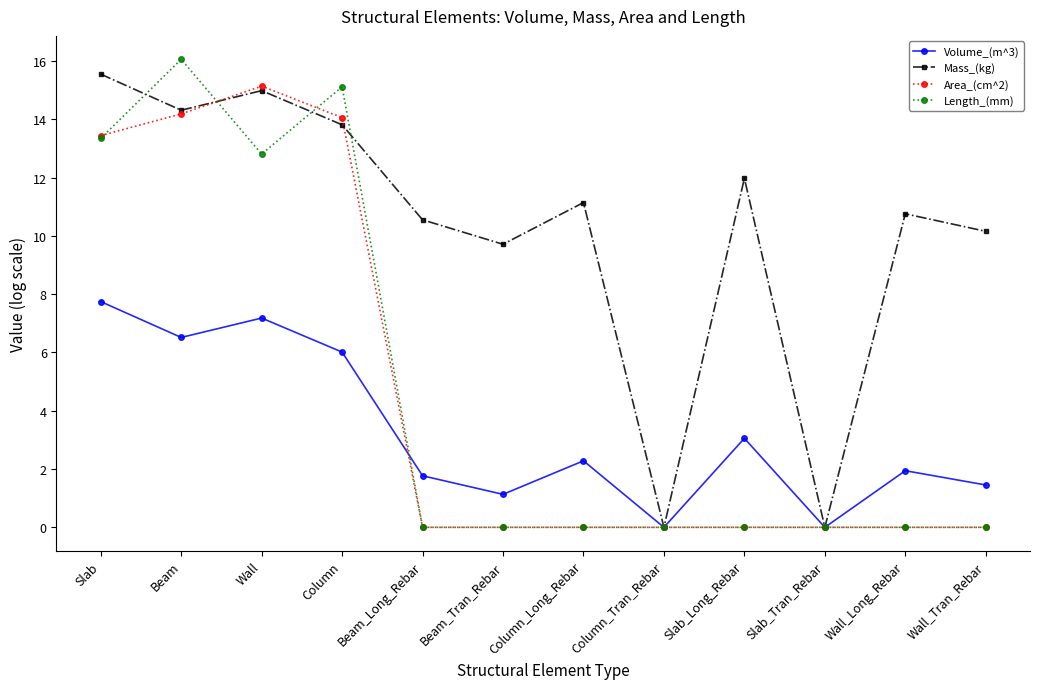

Is this an area chart (filled region under the line)?

No